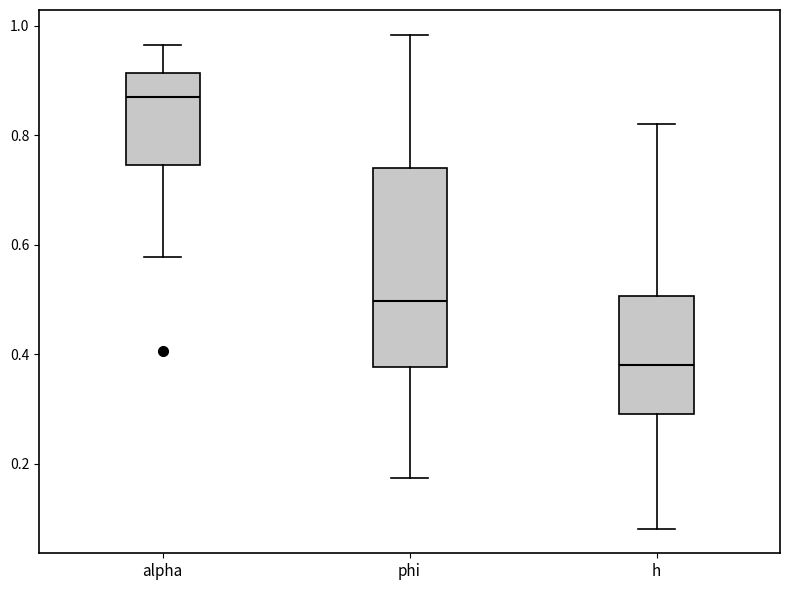

Where does the lower whisker of the box for alpha end on the y-axis? The values are not printed on the chart, so give them approximately, as read against the axis.

0.58